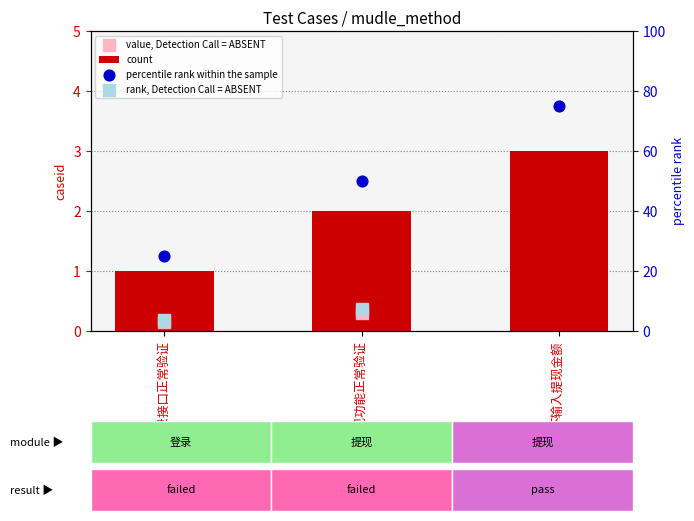

Which series contains the highest Y value?

percentile rank within the sample